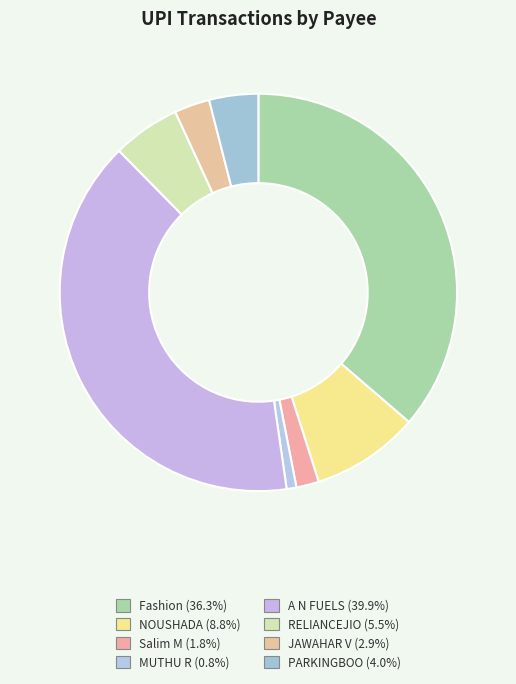

True or false: RELIANCEJIO accounts for 15% of the total.

False